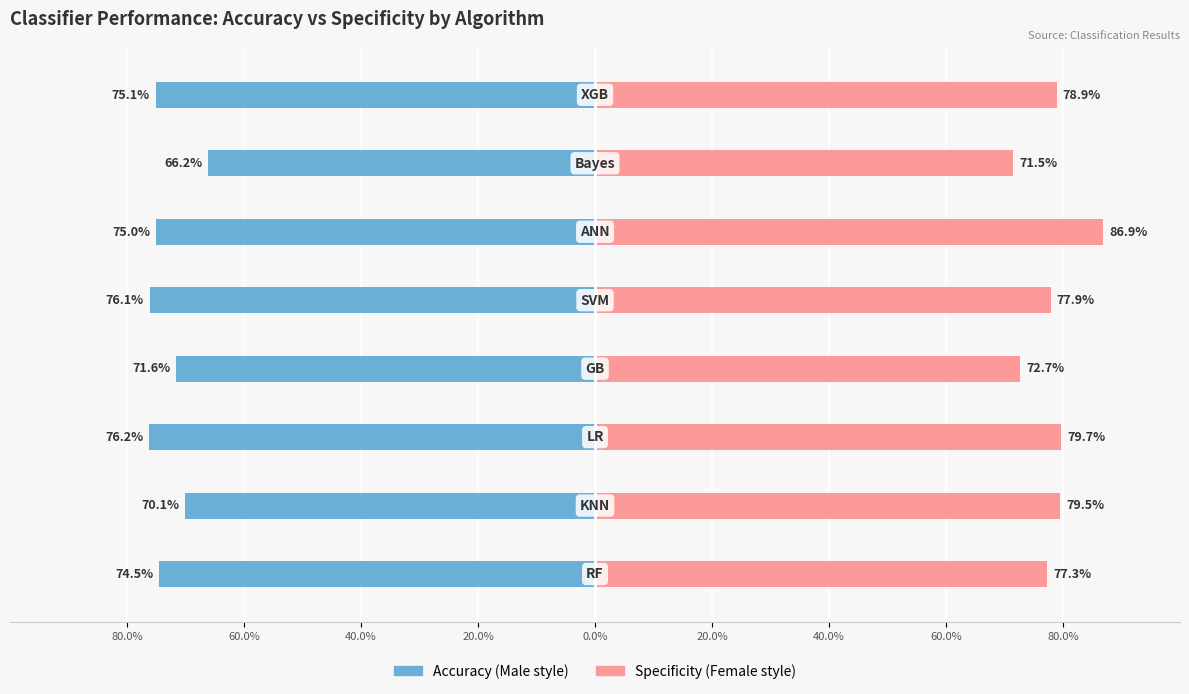

At 0.0%, list the series in order from smallest to largest.

Accuracy, Specificity